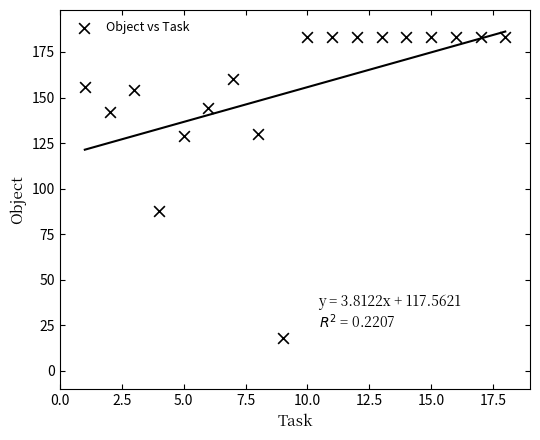

What Y value in the scatter plot is closest to 100?

88